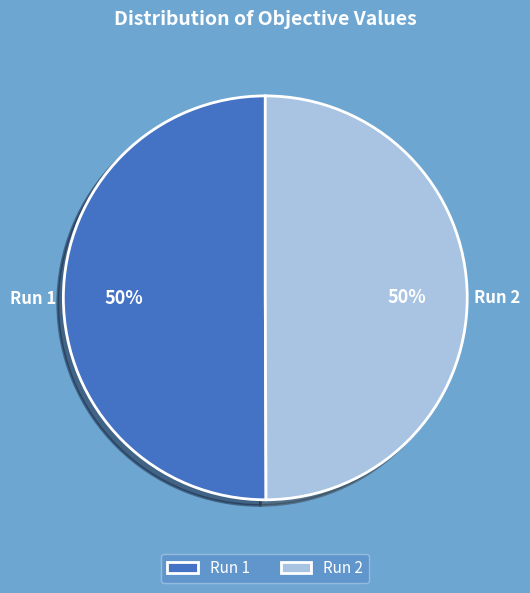

How many slices are in this pie chart?

2